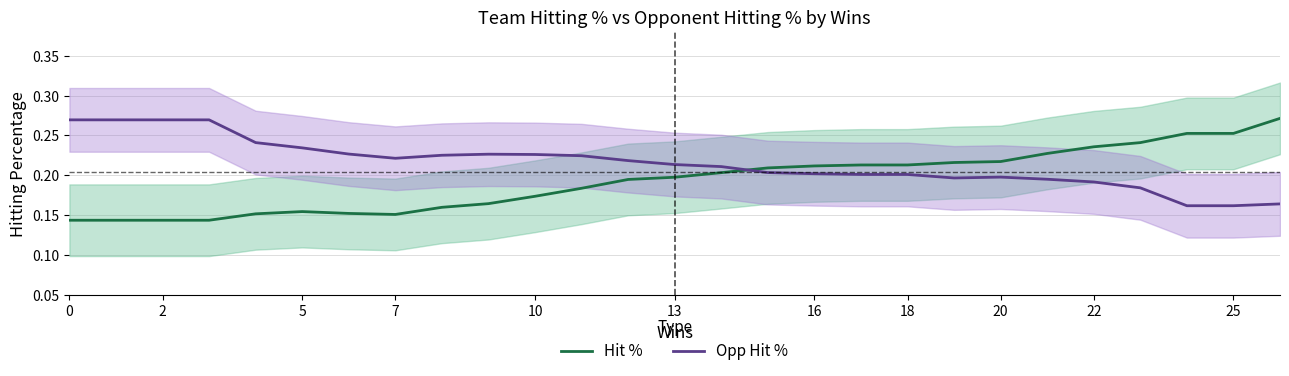

At 17, list the series in order from largest to smallest.

Hit %, Opp Hit %